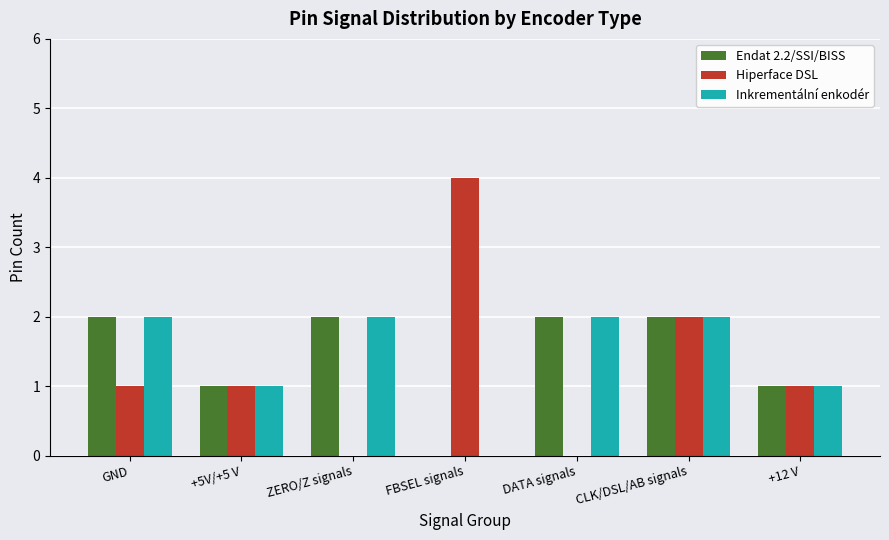

The Hiperface DSL series shows 0 at DATA signals. True or false?

True